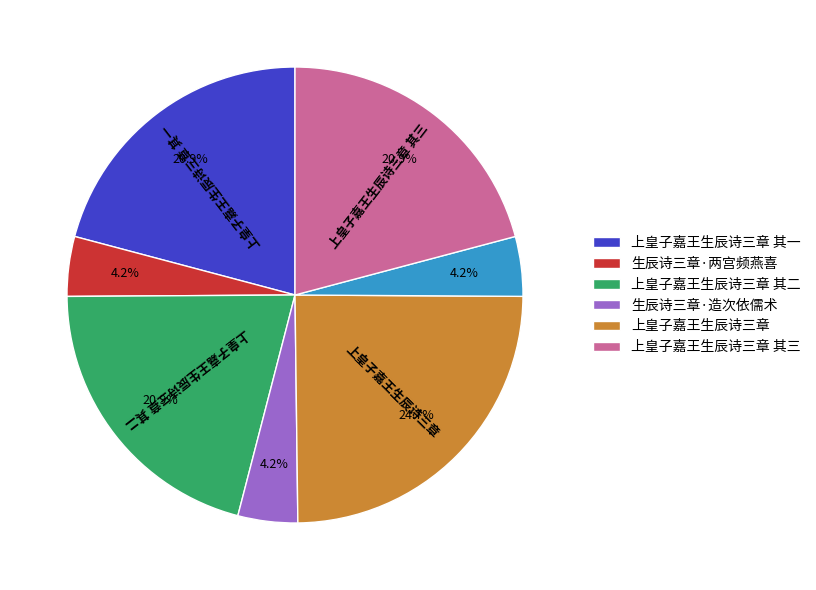

To the nearest percent, what is the difference between the largest and smallest slice percentages?

20%